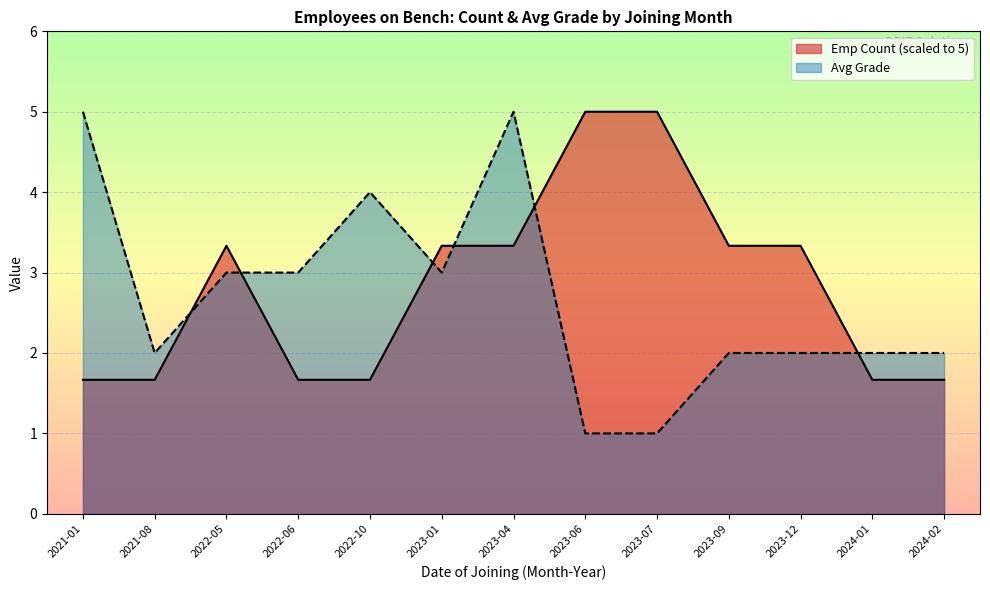

True or false: the data shows 2.7 at 2022-10.

False